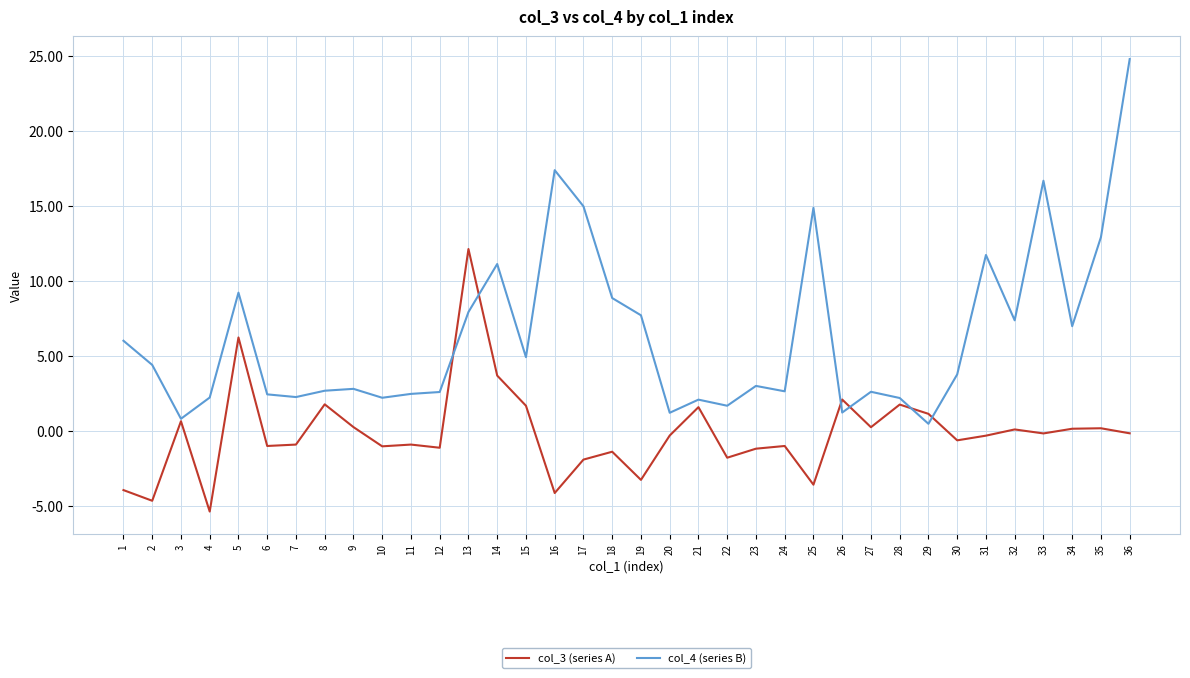

What are all the series names shown in the legend?

col_3 (series A), col_4 (series B)